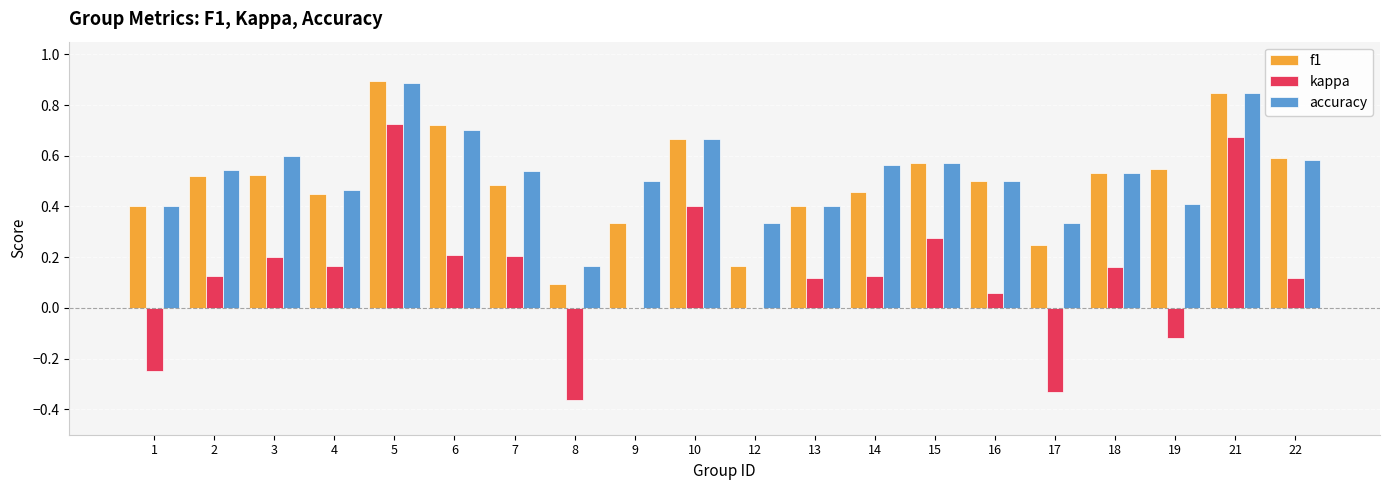

Which category has the highest value in the kappa series?

5